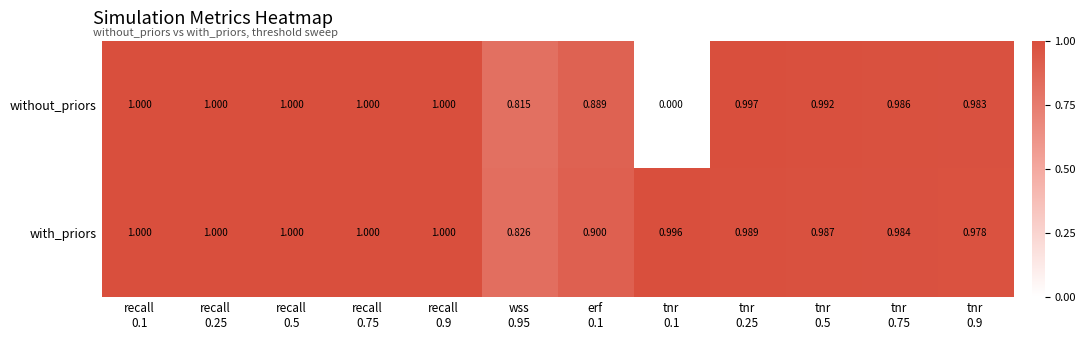

List the series in order of their overall mean, highest first.

with_priors, without_priors